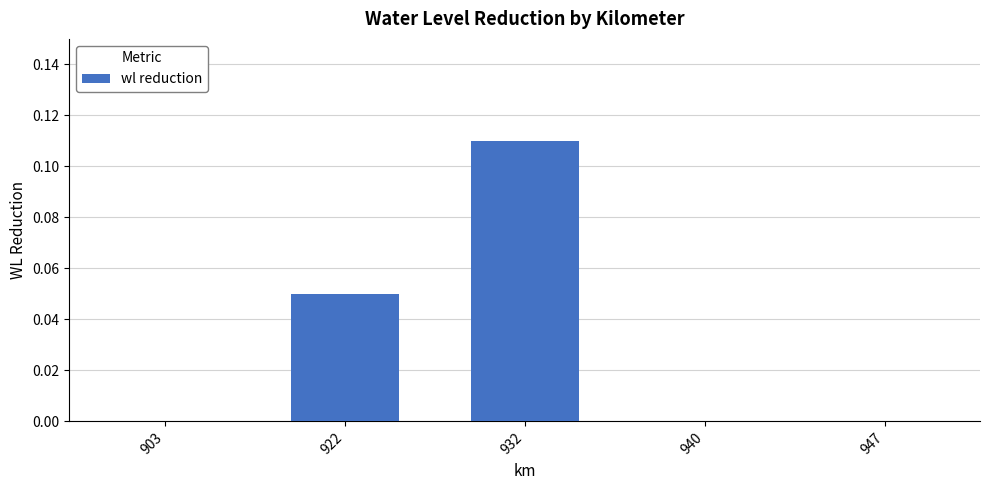

Is it true that the value at 903 is -0.1?

False